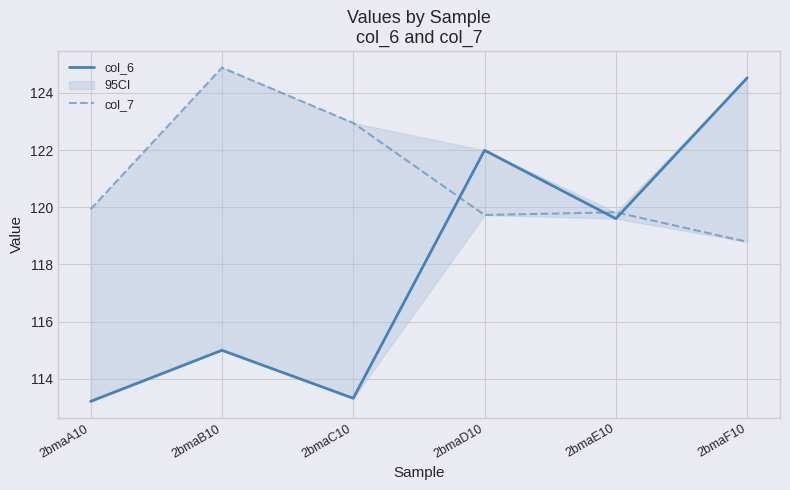

Reading left to right, transcribe all the data shown in this chart.

col_6: 113.2	115.0	113.3	122.0	119.6	124.5
col_7: 119.9	124.9	123.0	119.7	119.8	118.8